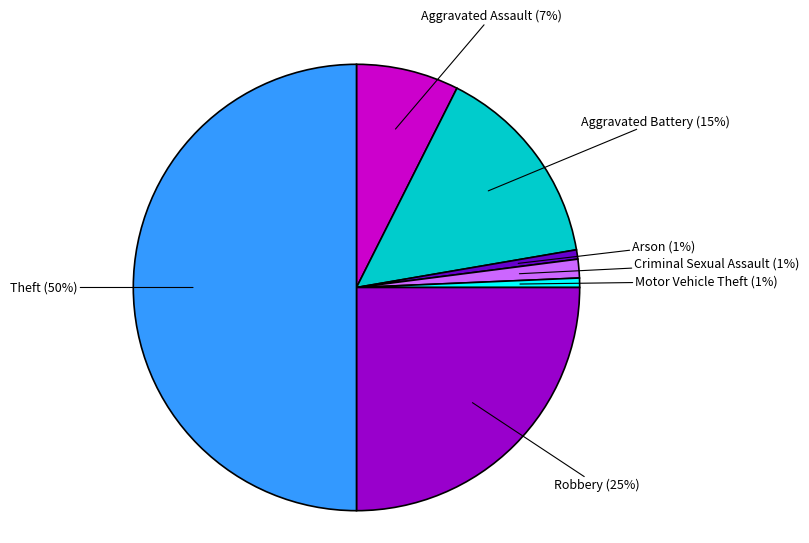

How many slices are in this pie chart?

7